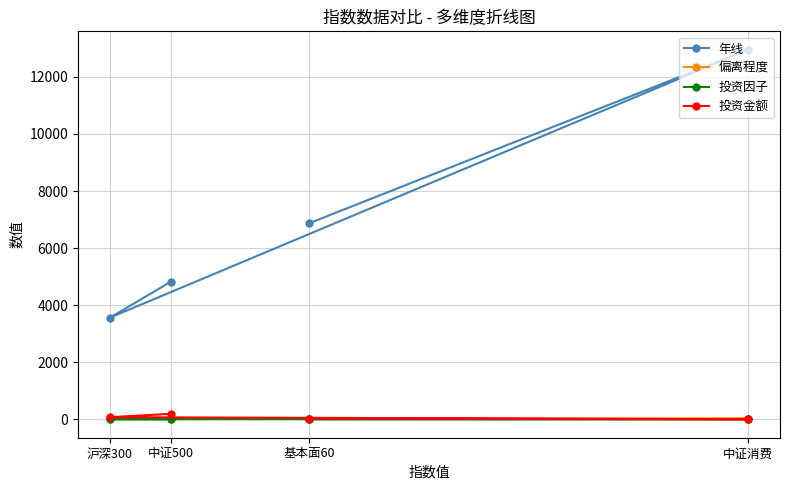

True or false: 年线 and 投资金额 intersect in this chart.

False